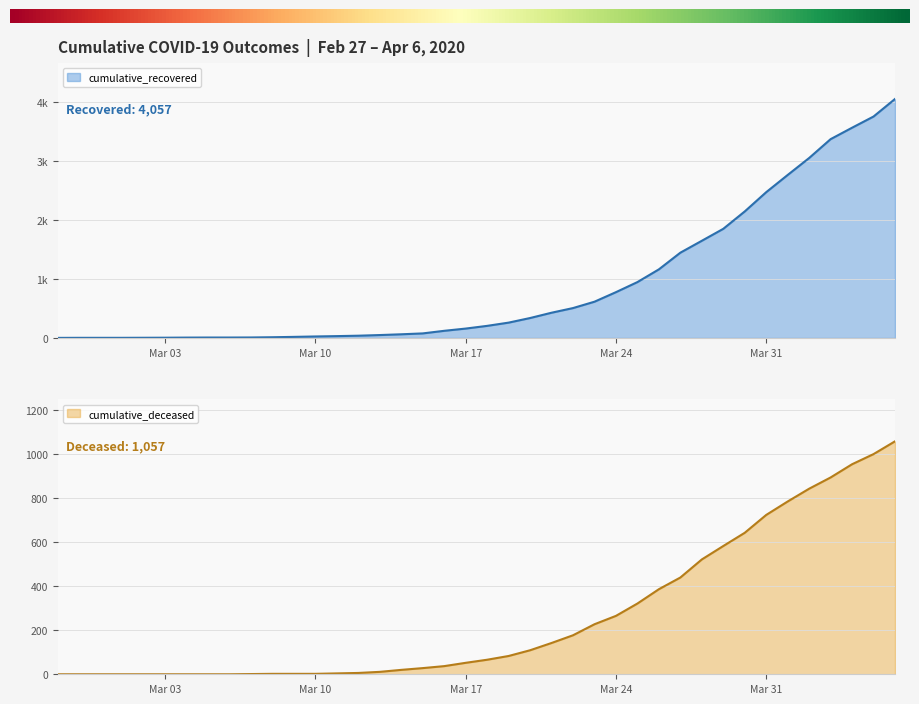

Reading left to right, transcribe all the data shown in this chart.

cumulative_recovered: 2	3	3	3	4	5	7	8	8	9	13	19	26	32	39	50	63	78	122	160	206	261	339	429	508	616	778	949	1165	1448	1650	1853	2148	2475	2767	3055	3375	3569	3759	4057
cumulative_deceased: 0	0	0	0	0	0	0	0	0	1	2	2	2	4	6	11	20	28	37	52	66	83	109	142	177	227	265	321	386	439	521	582	642	723	784	842	893	953	999	1057